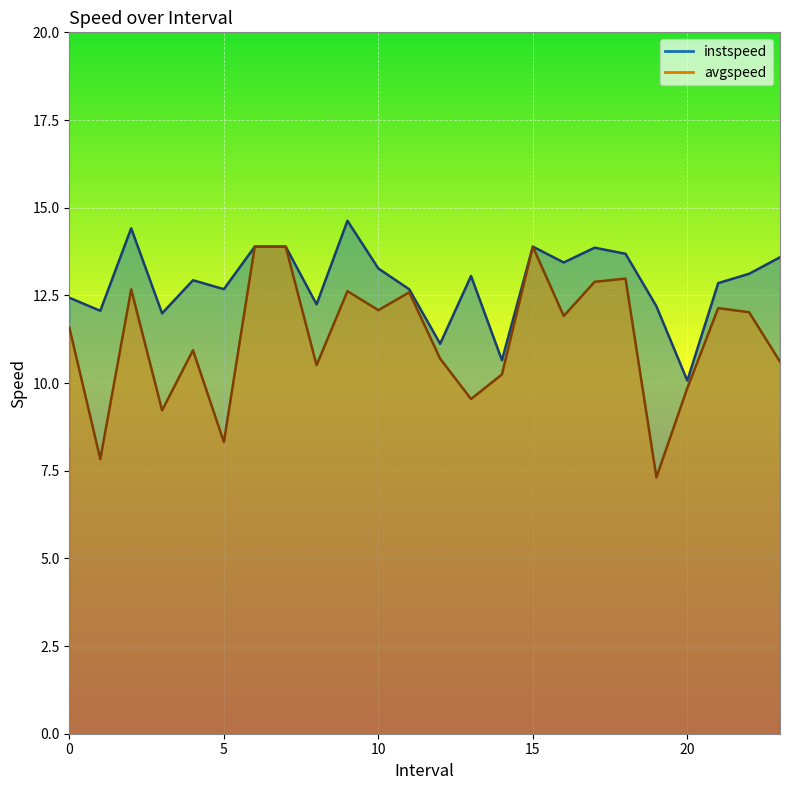

Reading right to left, extract all data points from this chart.

instspeed: 13.6	13.1	12.8	10.1	12.2	13.7	13.9	13.4	13.9	10.6	13.1	11.1	12.7	13.3	14.6	12.2	13.9	13.9	12.7	12.9	12.0	14.4	12.1	12.4
avgspeed: 10.6	12.0	12.1	9.9	7.3	13.0	12.9	11.9	13.9	10.2	9.5	10.7	12.6	12.1	12.6	10.5	13.9	13.9	8.3	10.9	9.2	12.7	7.8	11.6